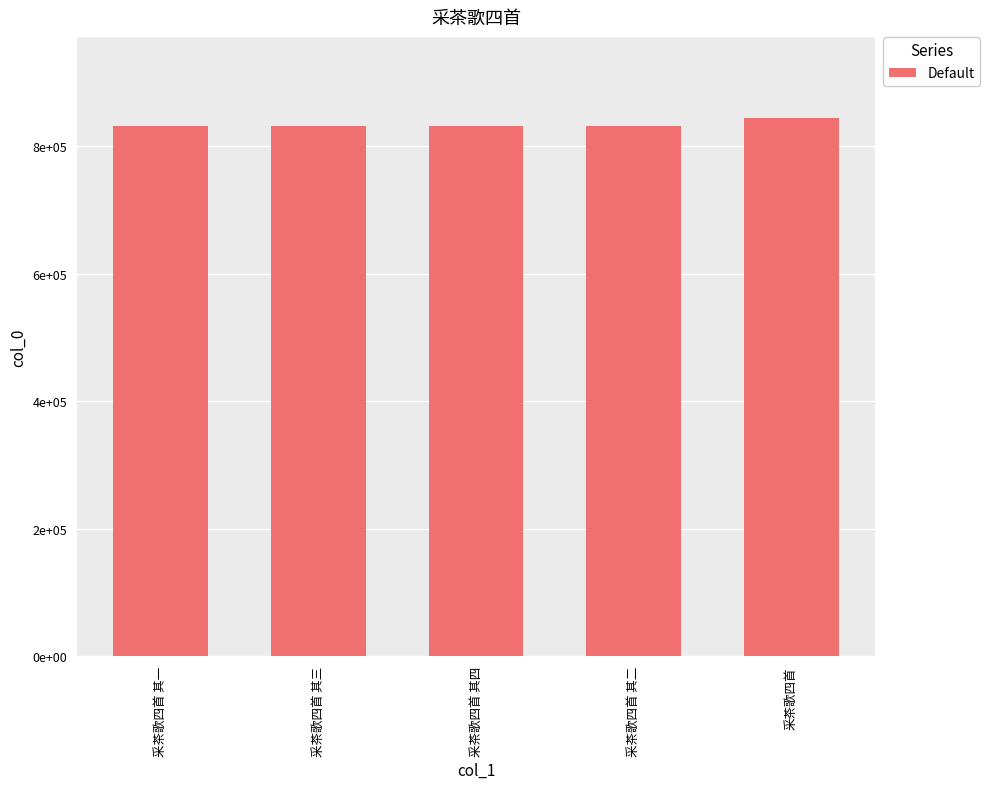

Does the chart contain any negative values?

No